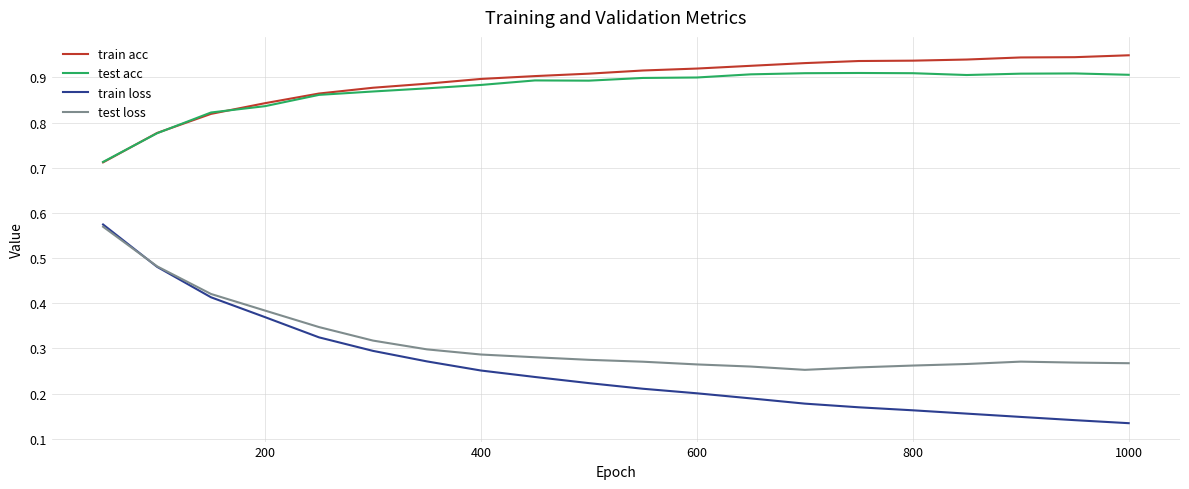

True or false: test acc and test loss cross at least once.

False